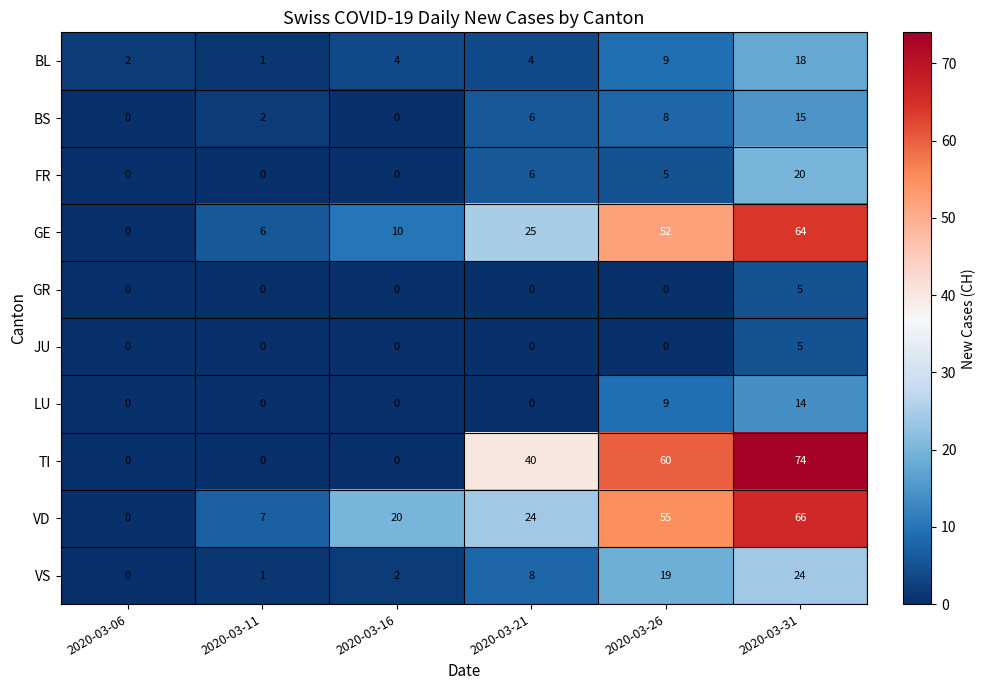

Is it true that GR equals 0 at 2020-03-06?

True